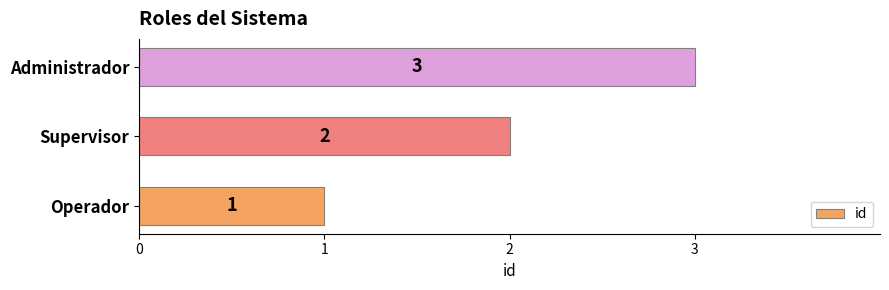

Which has a higher value, Operador or Supervisor?

Supervisor